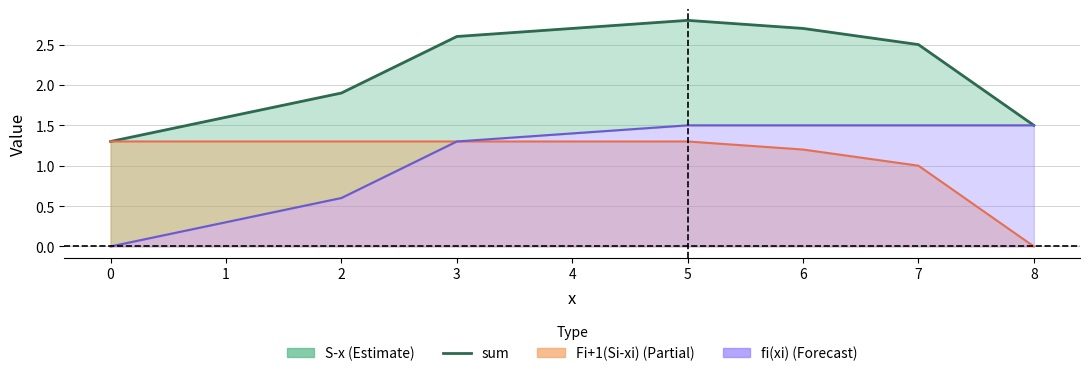

True or false: there are more than 0 points higher than both neighbors.

True